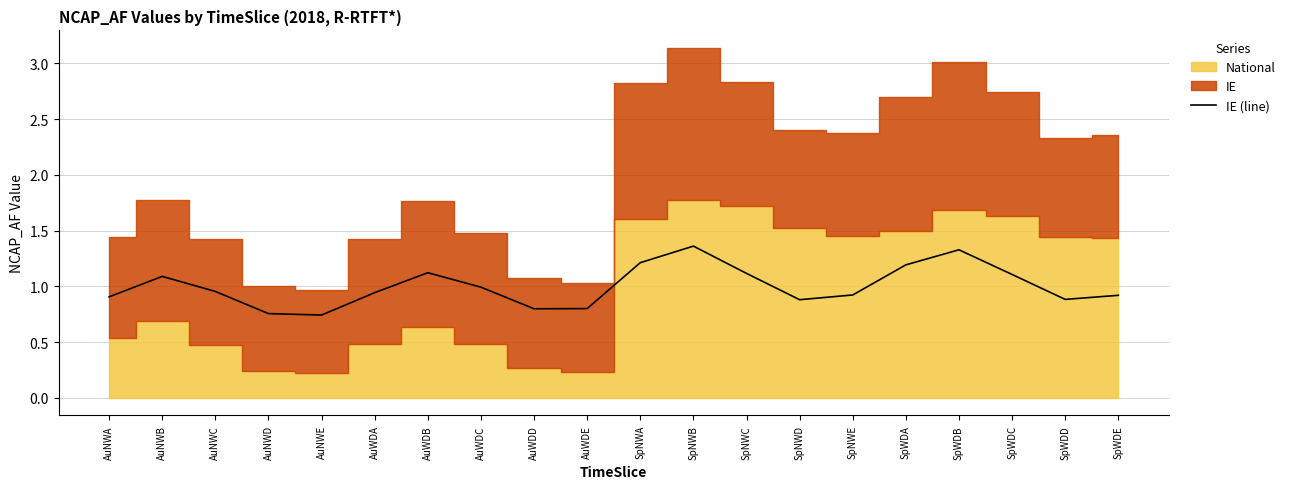

At which category does the data reach its first local peak?

AuNWB